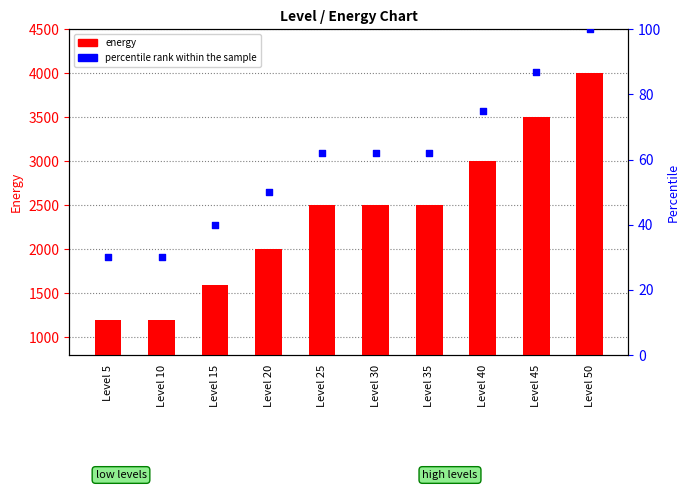

Which series has the largest Y range (max minus min)?

energy